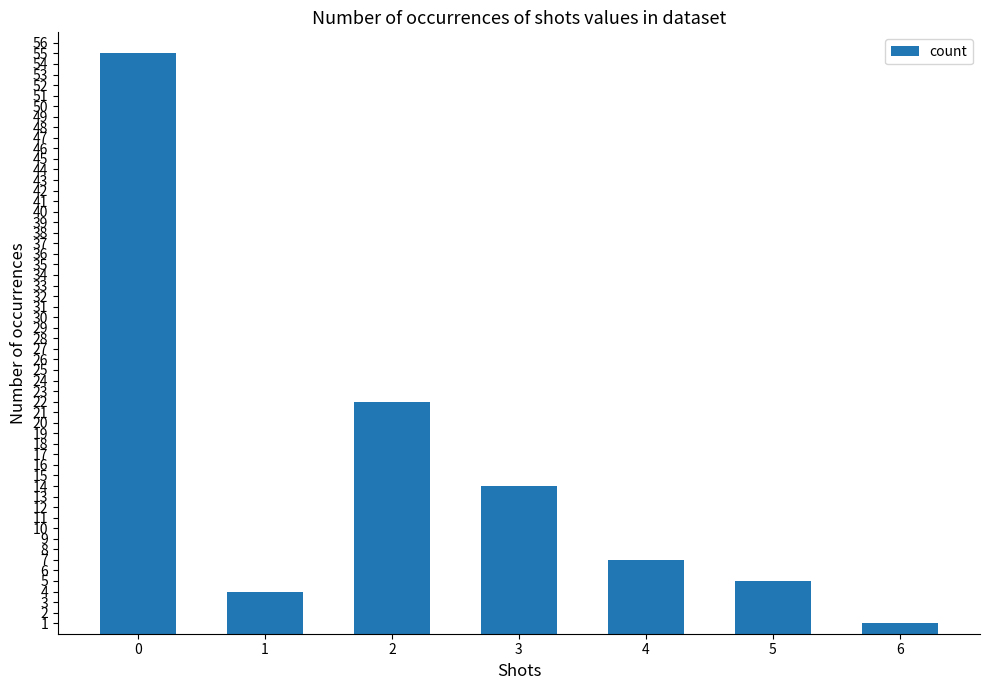

Reading left to right, extract all data points from this chart.

0=55	1=4	2=22	3=14	4=7	5=5	6=1